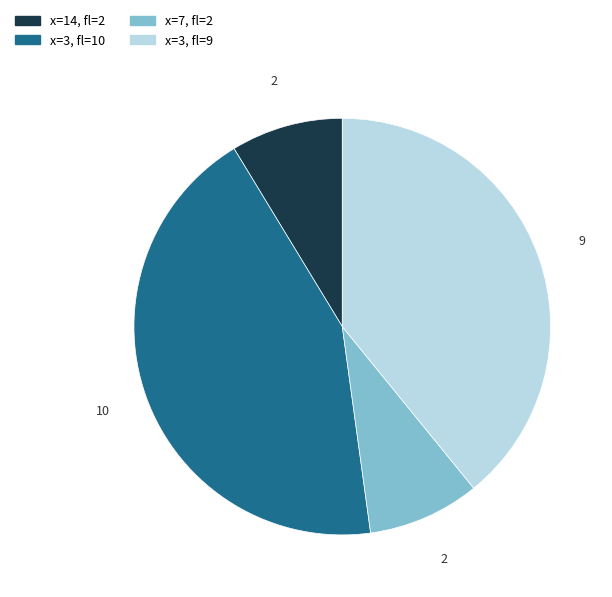

Is there any slice that represents more than half of the pie?

No